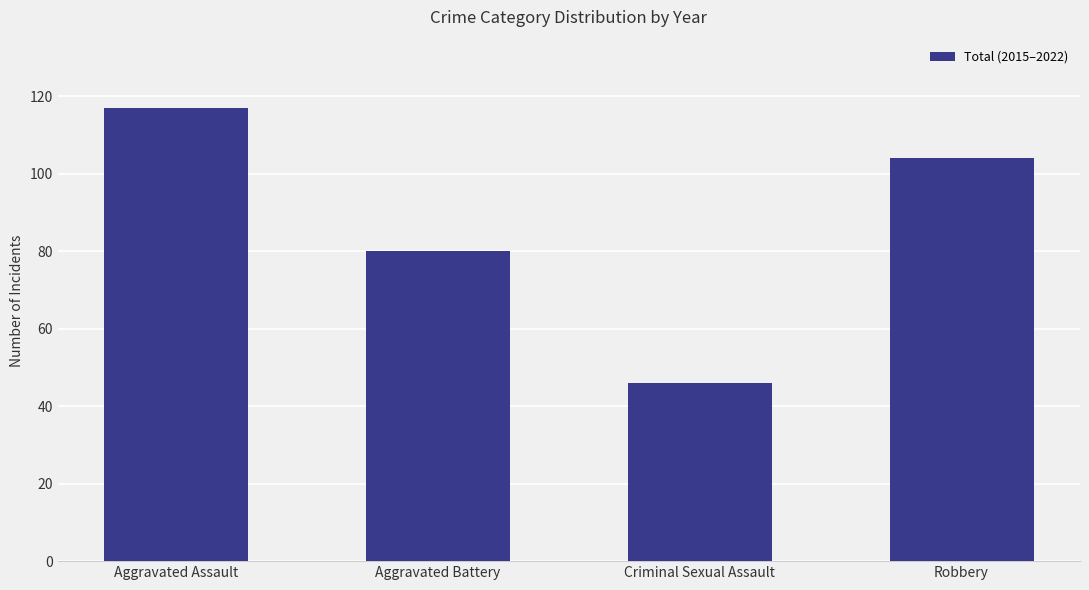

List the labels in order of value, largest first.

Aggravated Assault, Robbery, Aggravated Battery, Criminal Sexual Assault